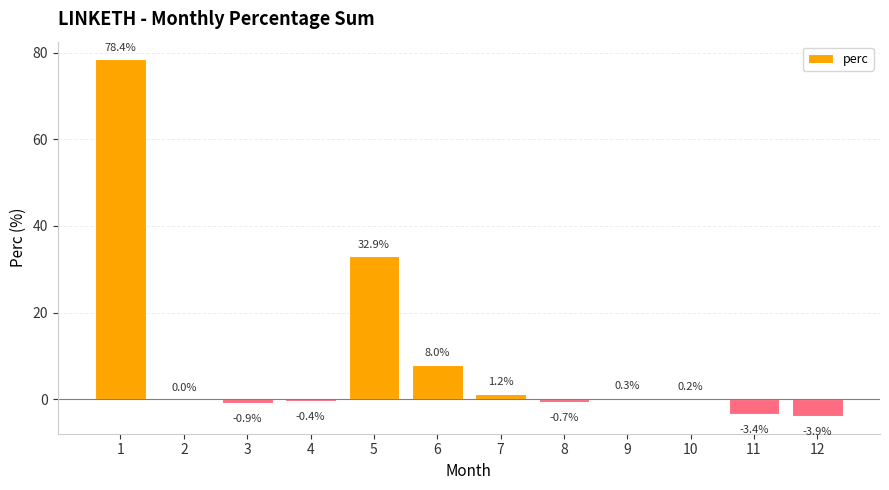

What is the difference between the values at 2 and 3?

0.9